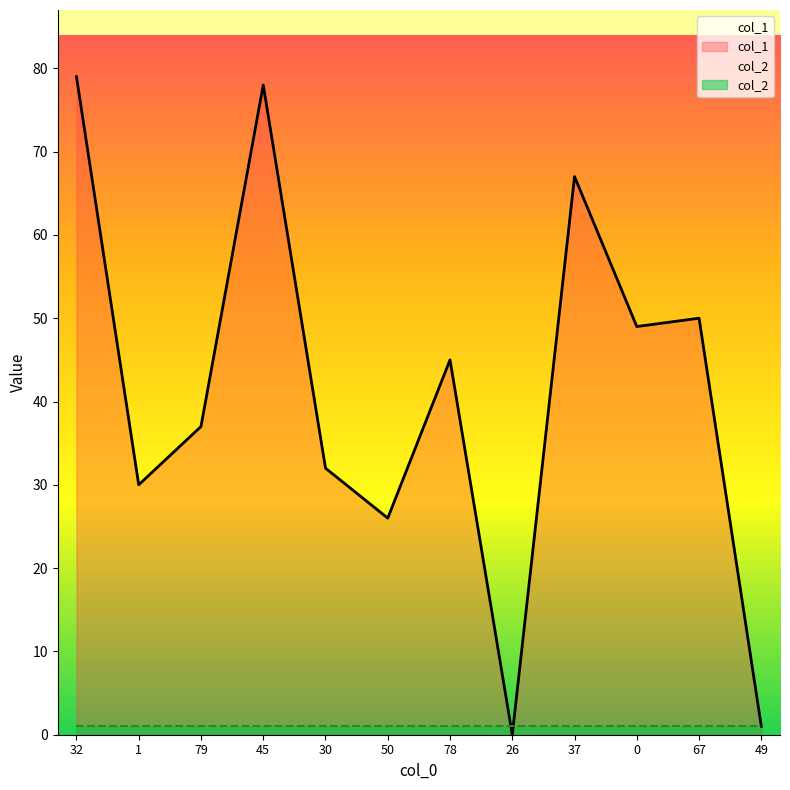

What is the difference between the values at 0 and 32?

30